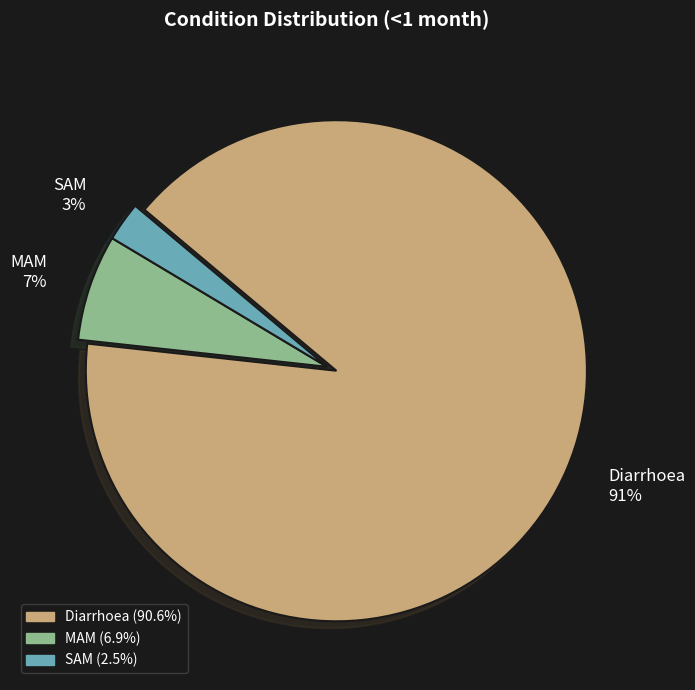

To the nearest percent, what percentage of the pie is SAM?

3%